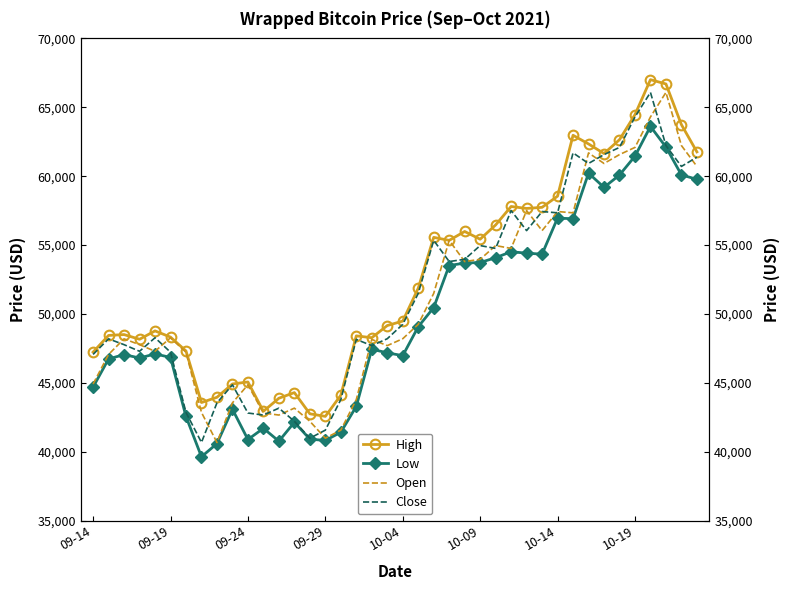

What is the total value across all series at 13?

171796.9